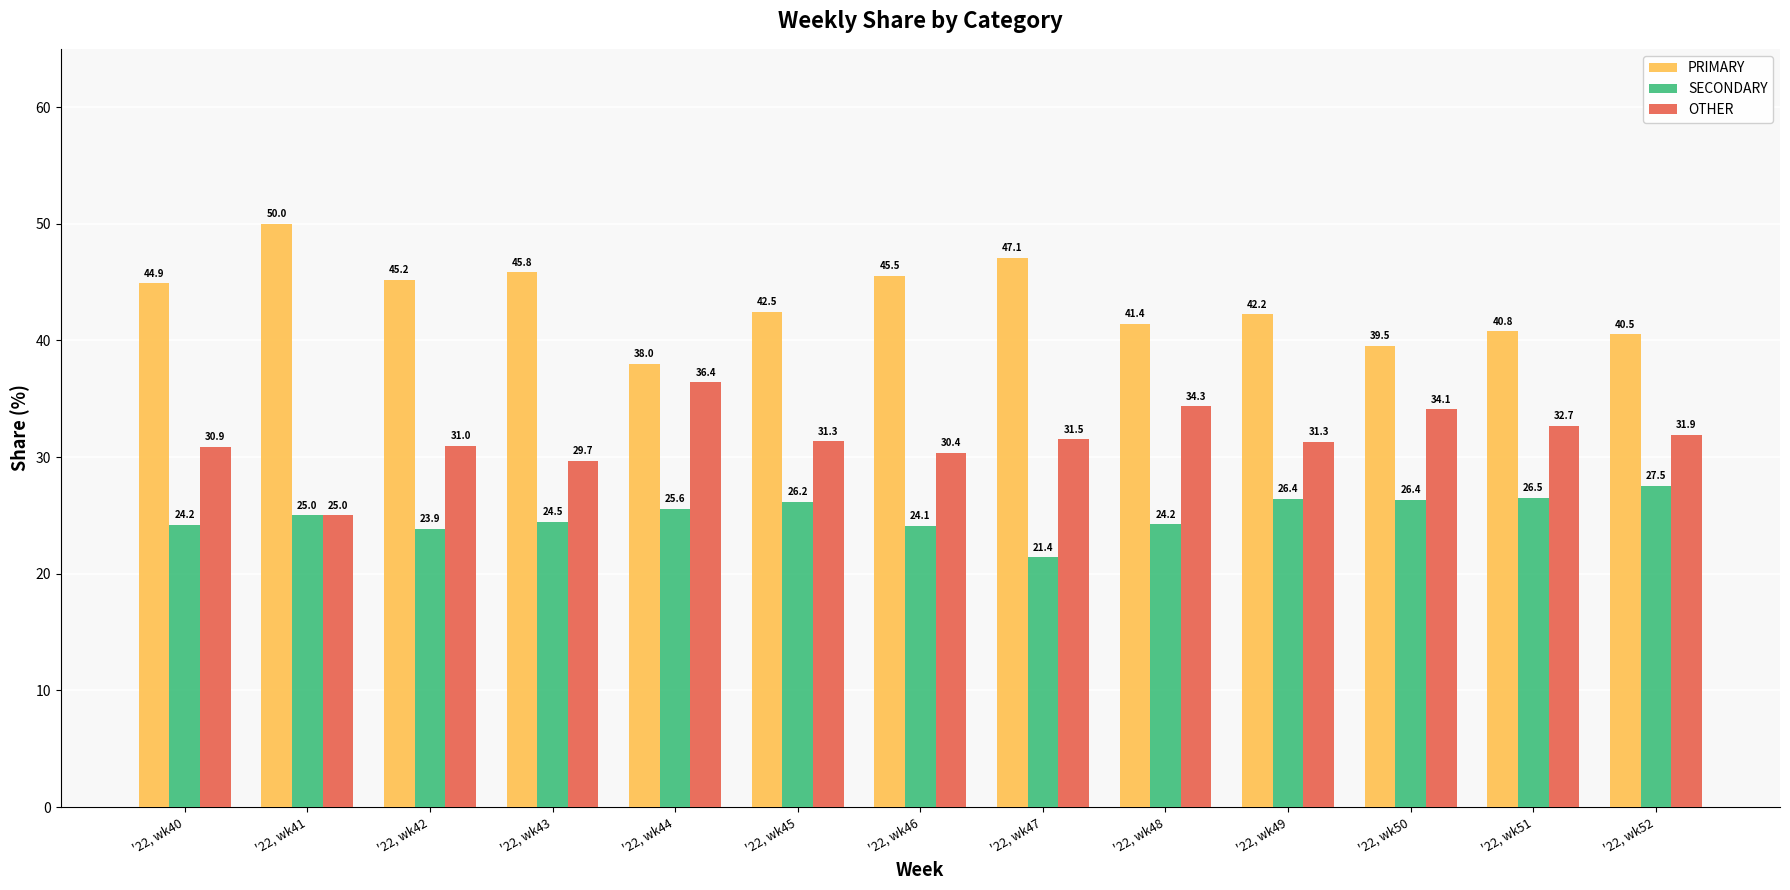

List the series in order of their overall mean, highest first.

PRIMARY, OTHER, SECONDARY